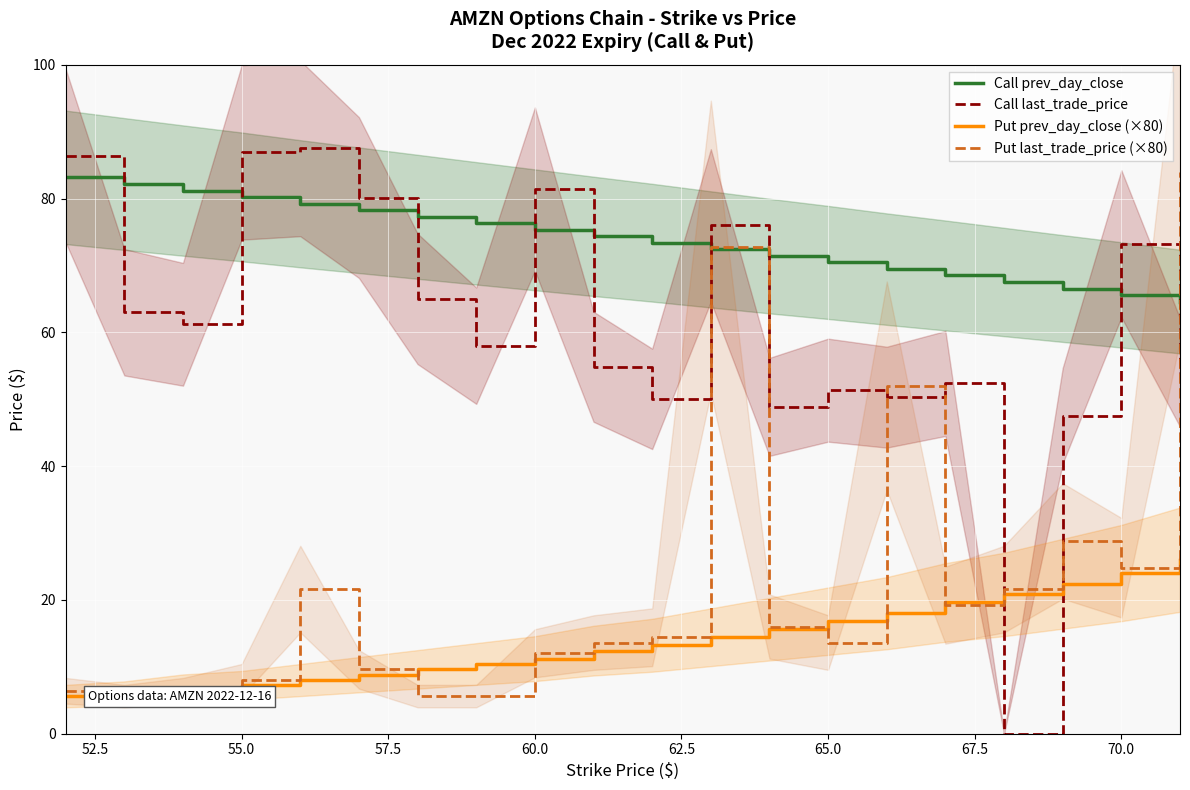

The value of Call last_trade_price at 70.0 is 73.2. True or false?

True